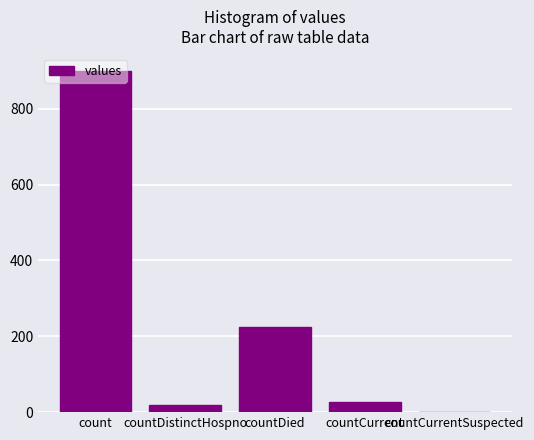

Reading left to right, extract all data points from this chart.

900	19	224	27	0